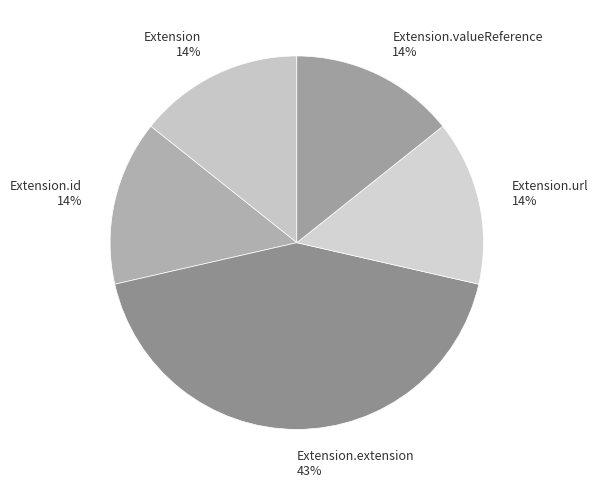

Is it true that Extension.valueReference 14% is 21% of the pie?

False